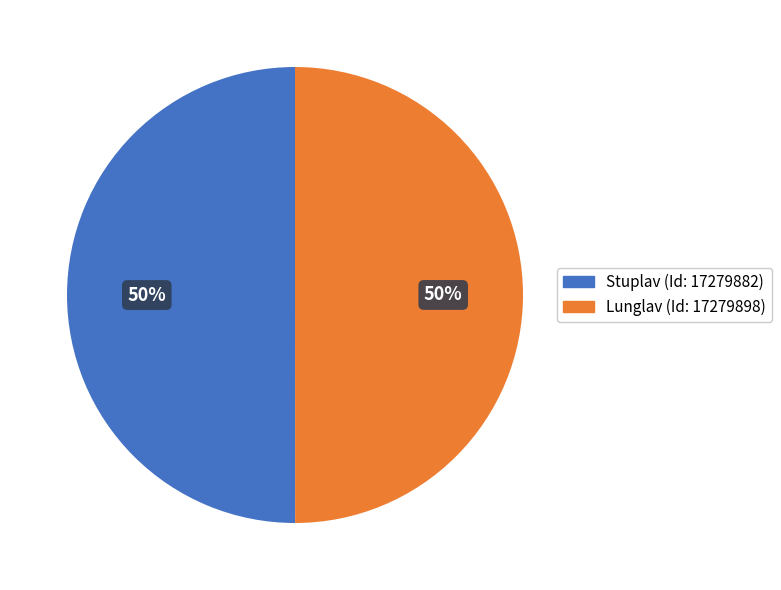

What percentage is the Stuplav (Id: 17279882) slice, to the nearest percent?

50%